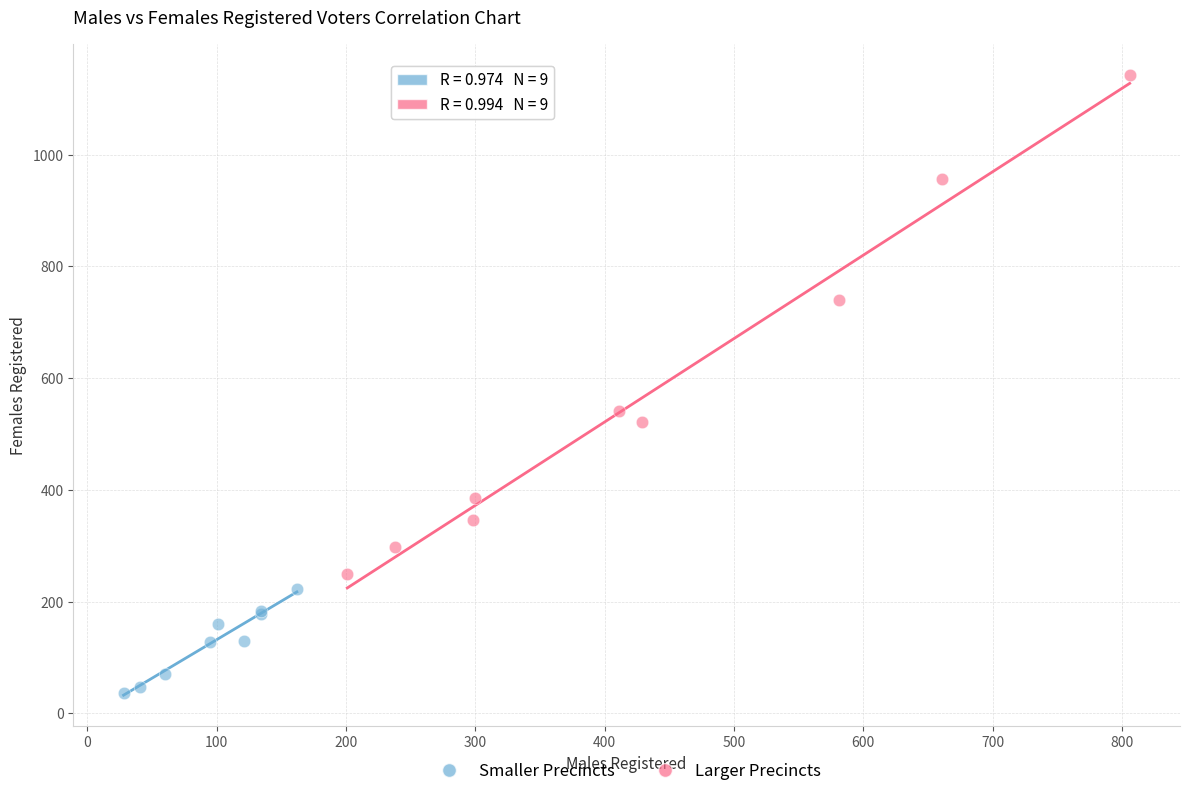

Which series reaches the maximum Y coordinate?

Larger Precincts